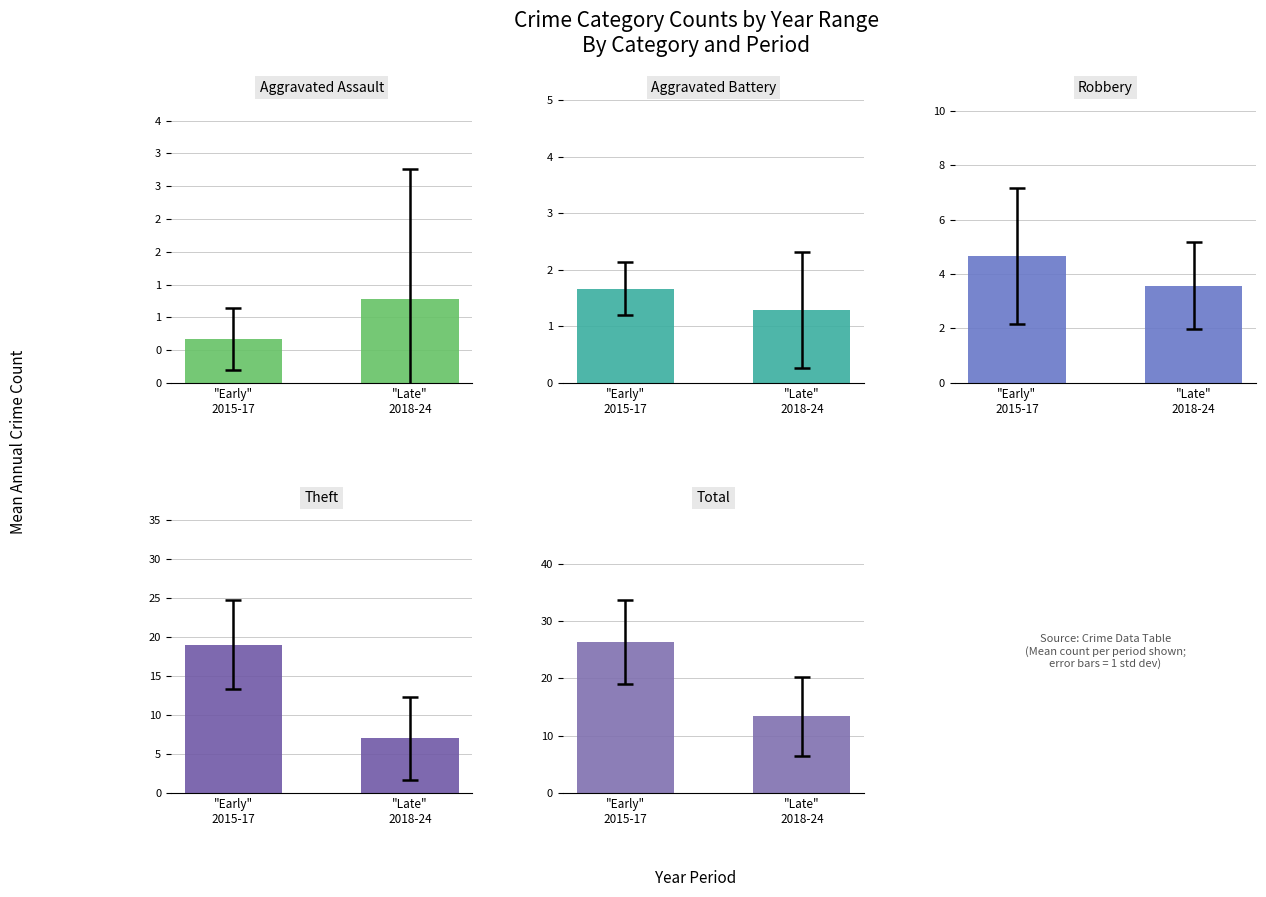

What is the spread (max minus min) of values at "Late"
2018-24?

12.1